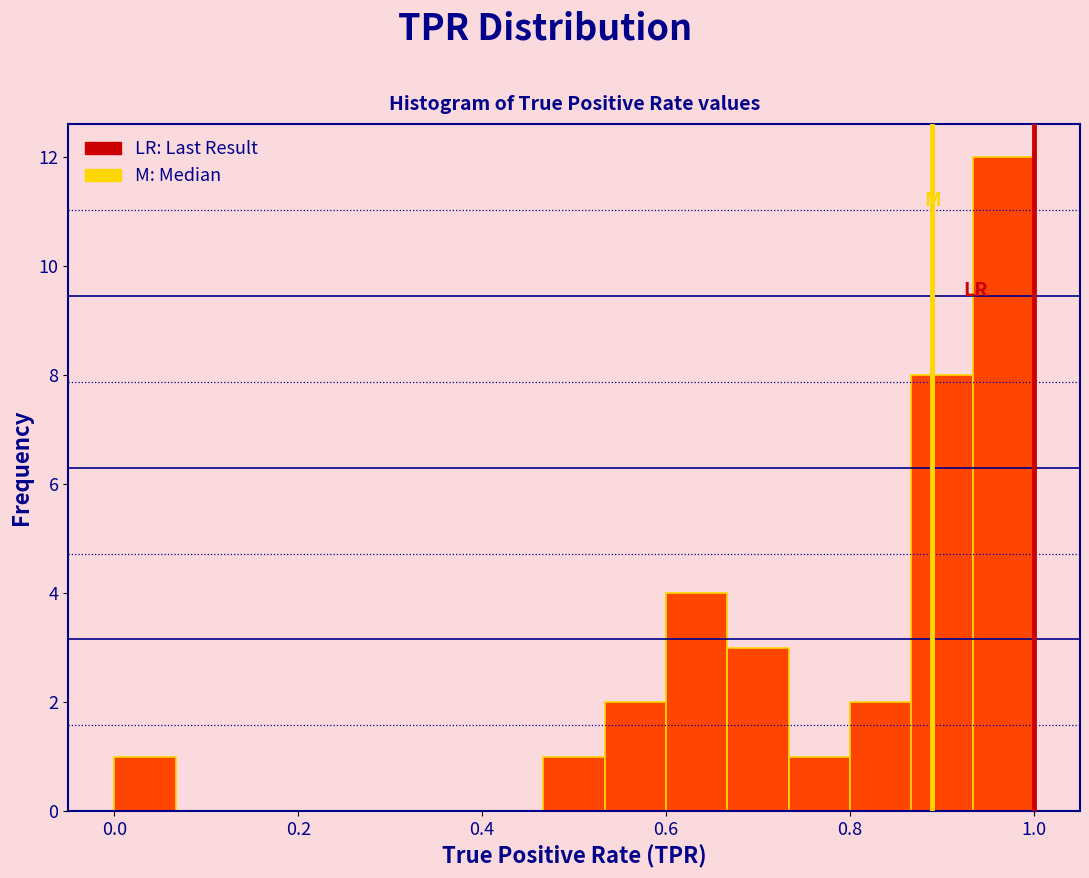

Around what value on the x-axis is the tallest bar? Give the approximate position of its centre, as read against the axis.

0.96